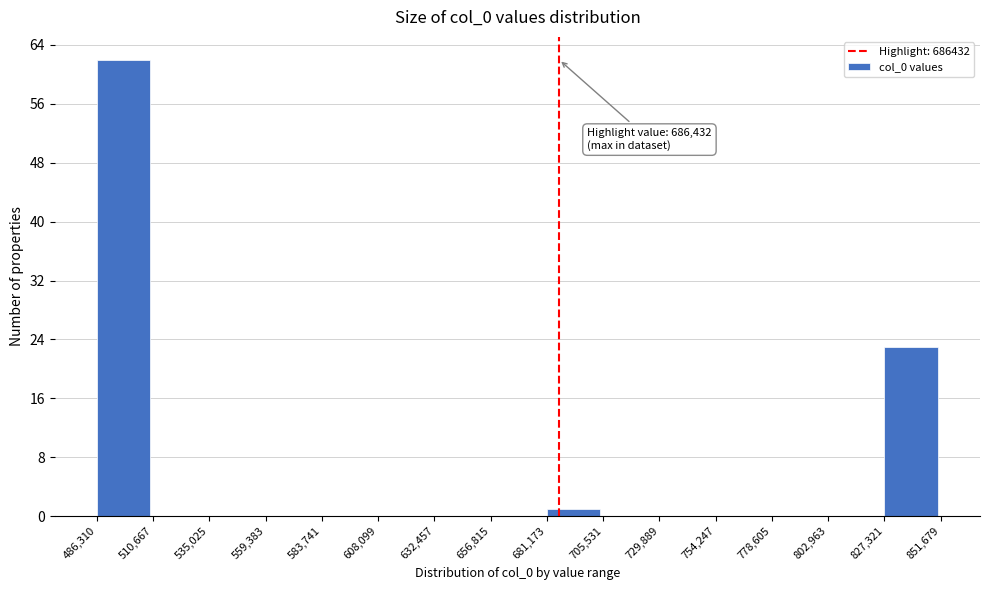

Over which range of the x-axis is the bar tallest?

486,310 to 510,667